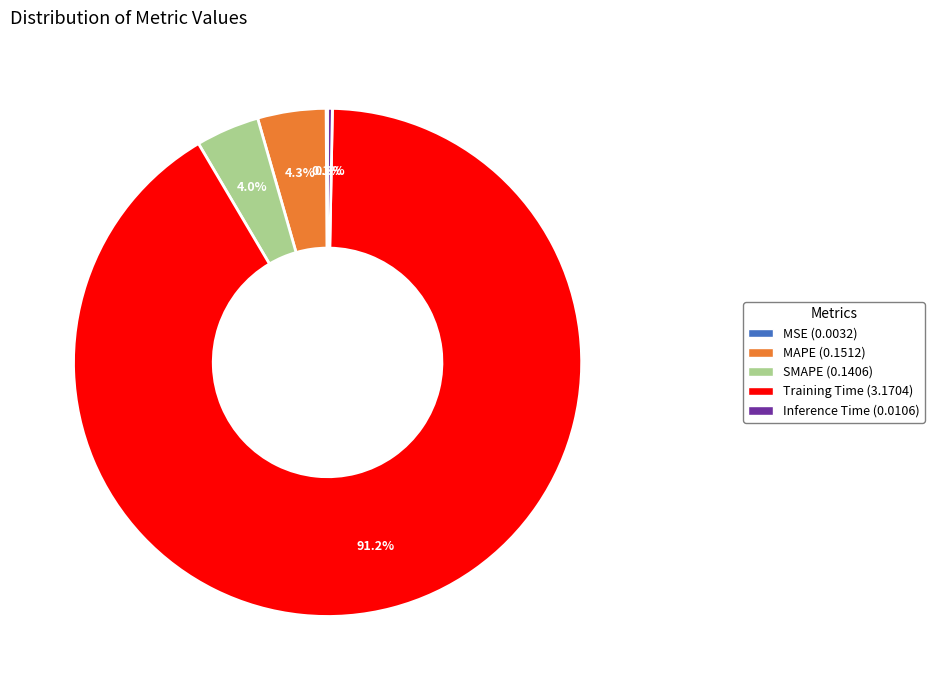

Which category accounts for the majority?

Training Time